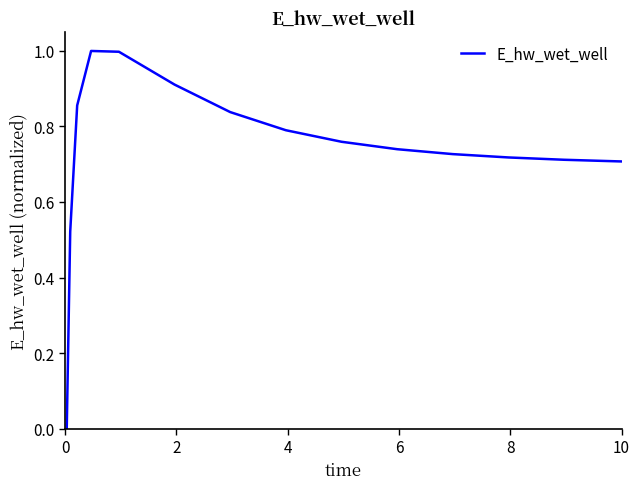

What is the difference between the maximum and minimum values?

1.0